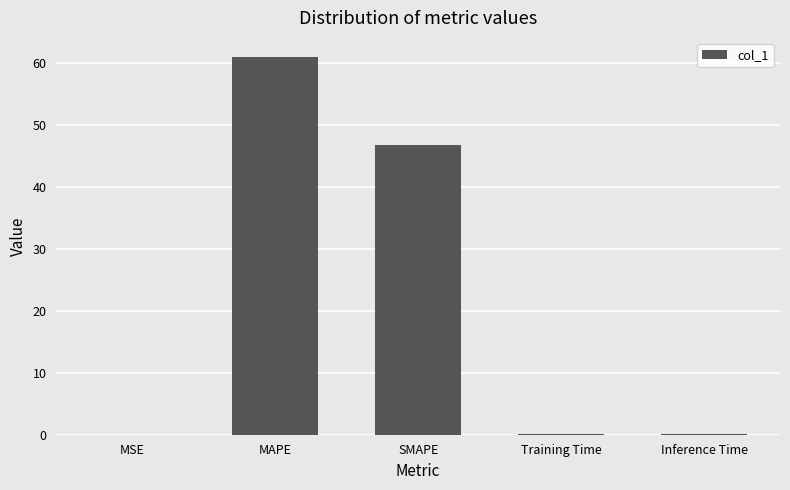

True or false: the data shows 0.0 at Inference Time.

True